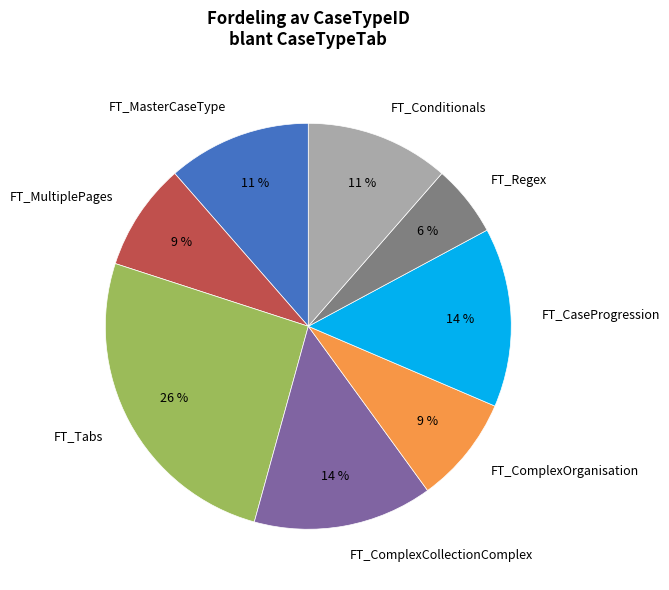

Do FT_ComplexCollectionComplex and FT_MultiplePages together represent more than half of the pie?

No